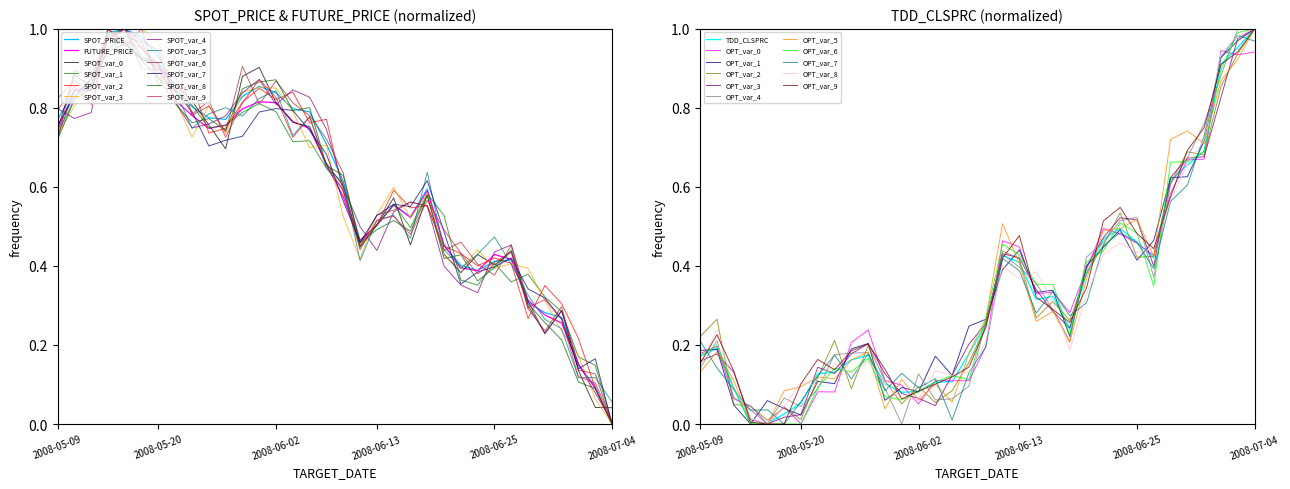

Which has a higher value, 27 or 31?

27